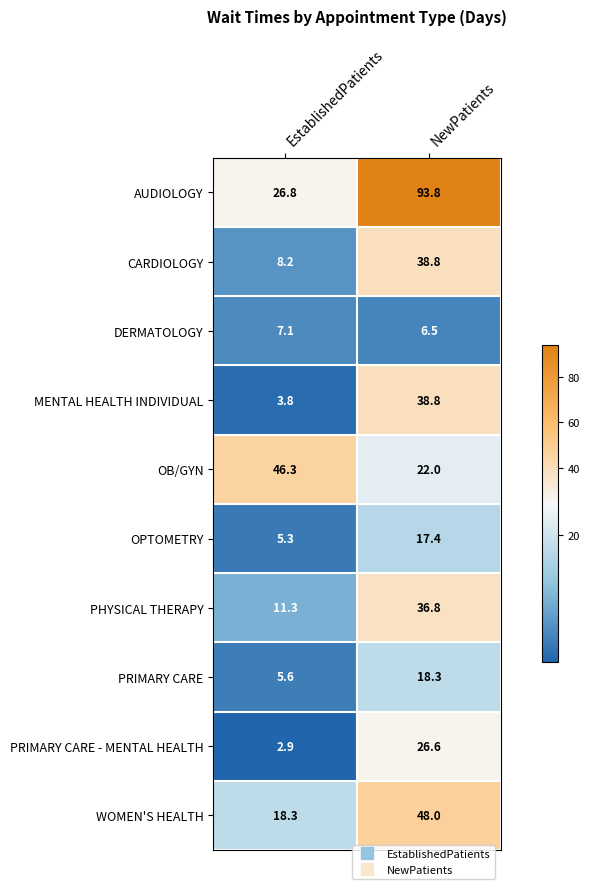

What is the difference between the highest and lowest values at NewPatients?

87.3